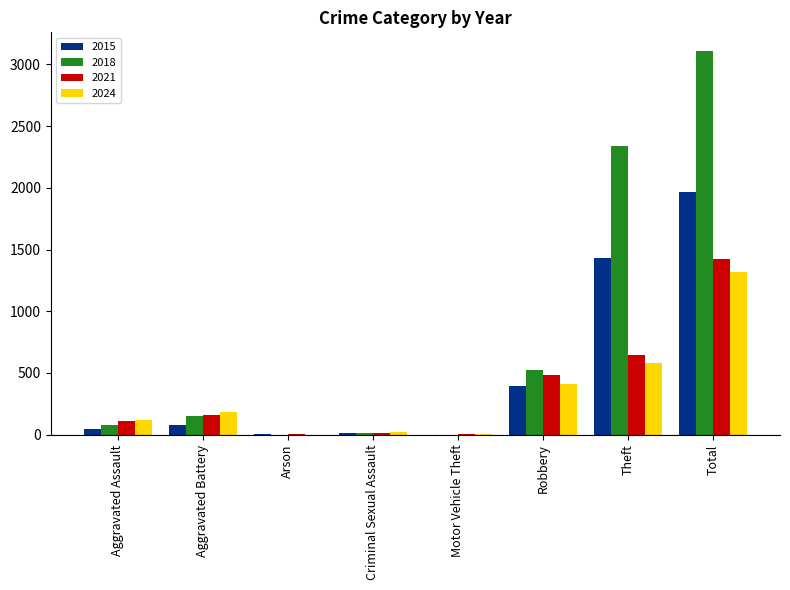

At which label does 2024 reach its peak?

Total